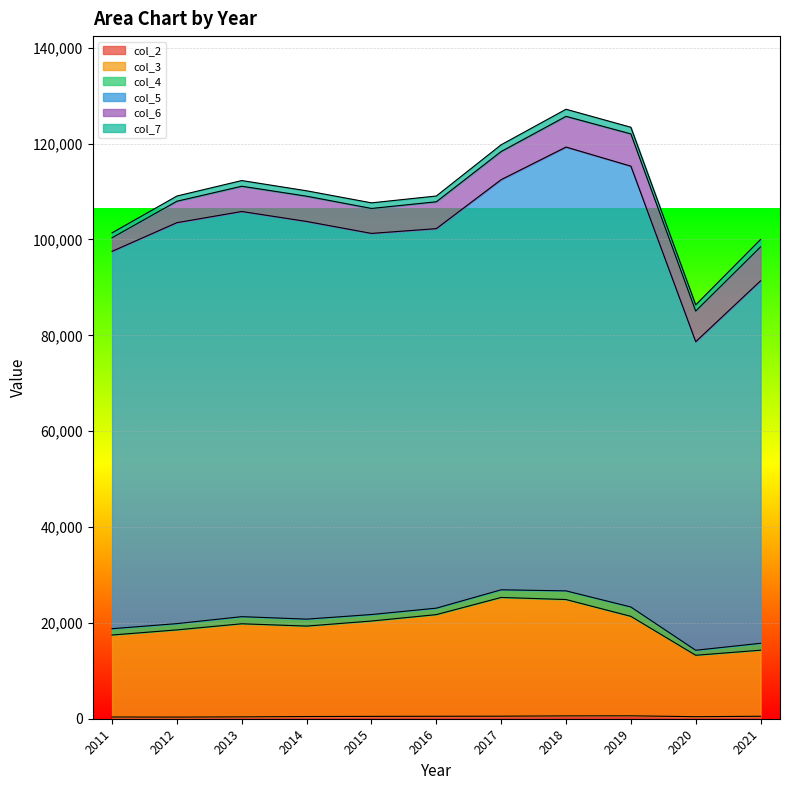

How many categories are shown in the chart?

11